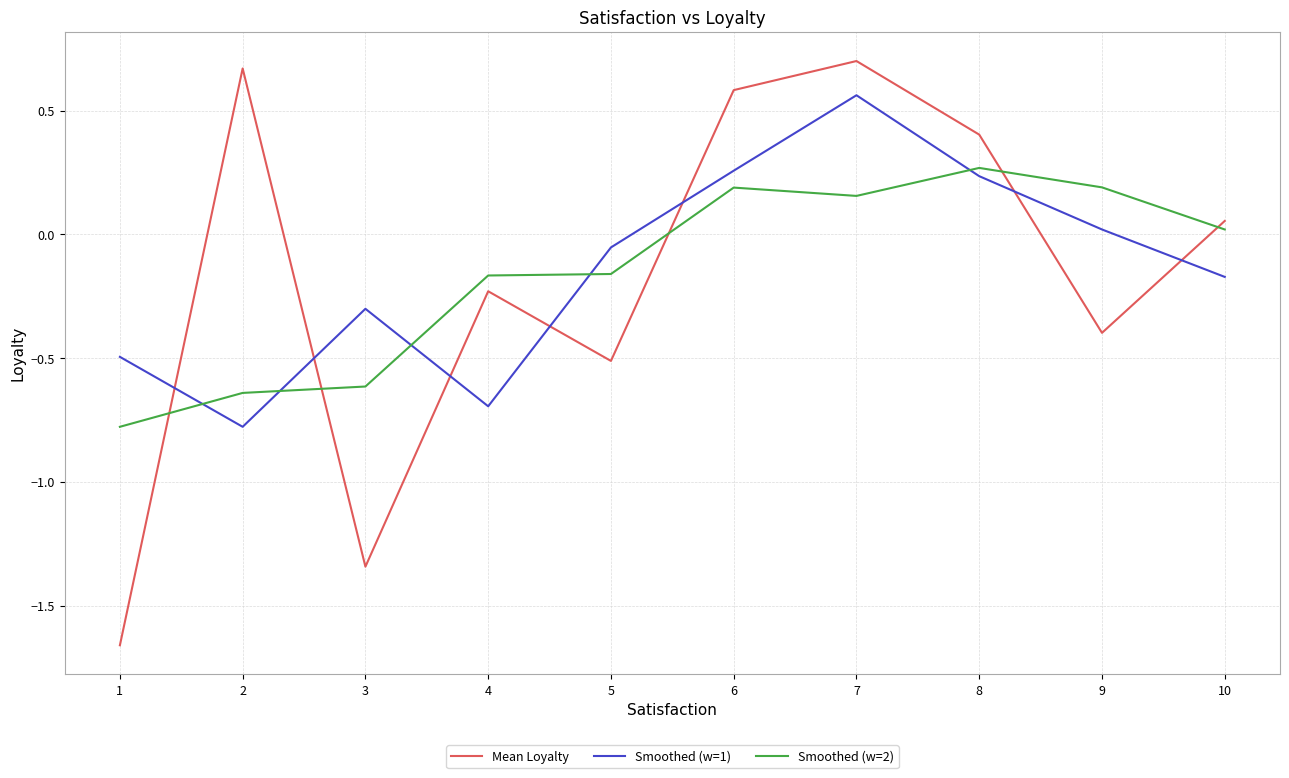

Which series has the widest spread of values?

Mean Loyalty